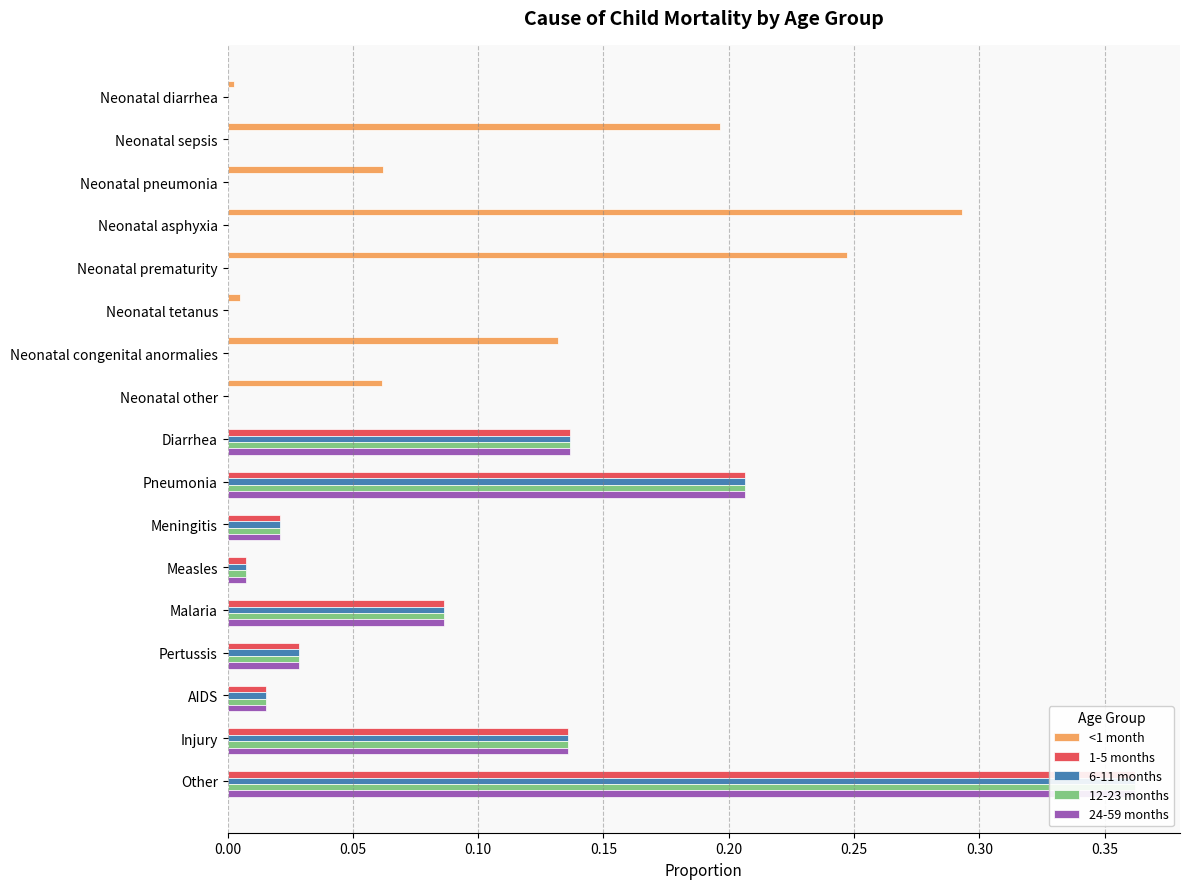

What is the highest value of the 24-59 months series?

0.4